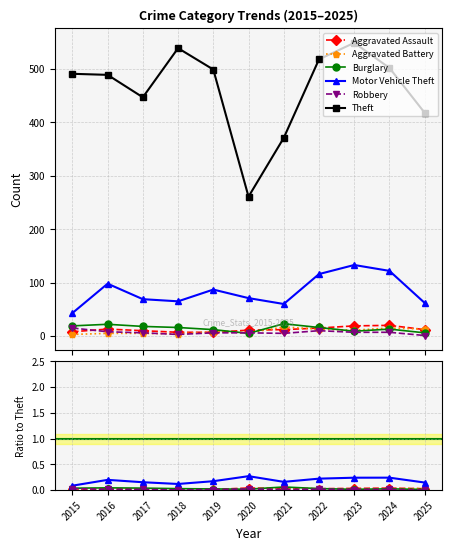

True or false: Aggravated Battery has a value of 0.0 at 2021.

True